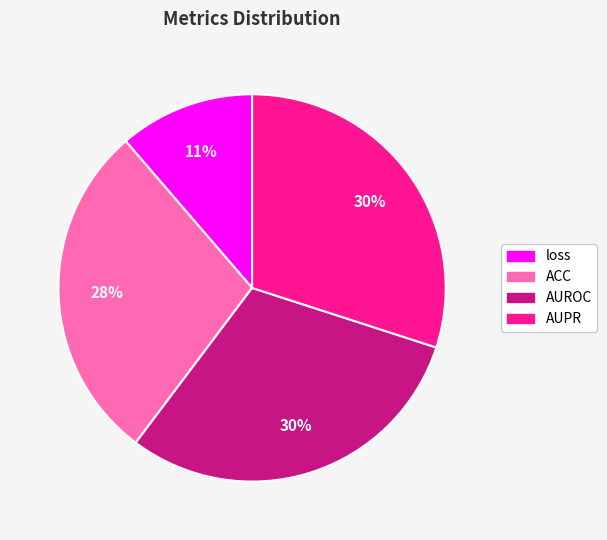

Do AUPR and AUROC together represent more than half of the pie?

Yes